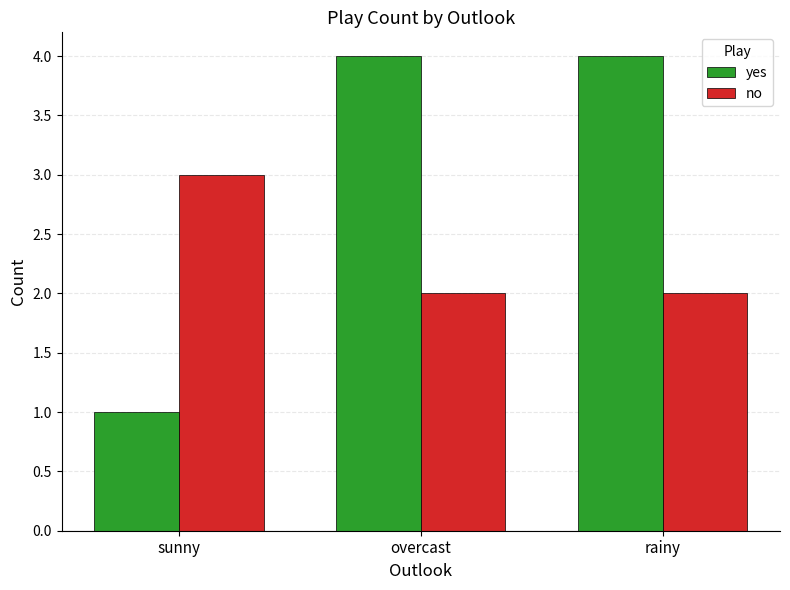

Reading left to right, list all the values displayed in this chart.

yes: sunny=1	overcast=4	rainy=4
no: sunny=3	overcast=2	rainy=2